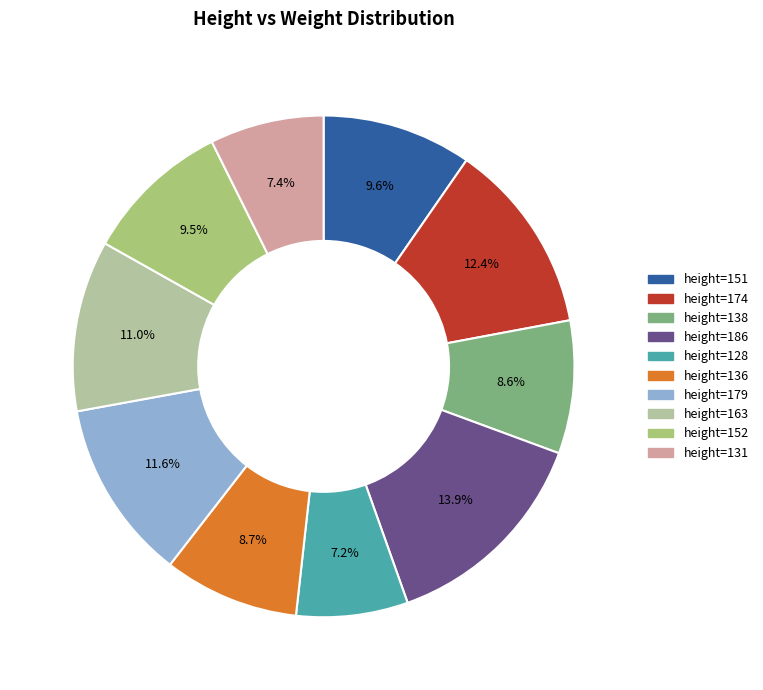

Count the number of slices in the pie.

10